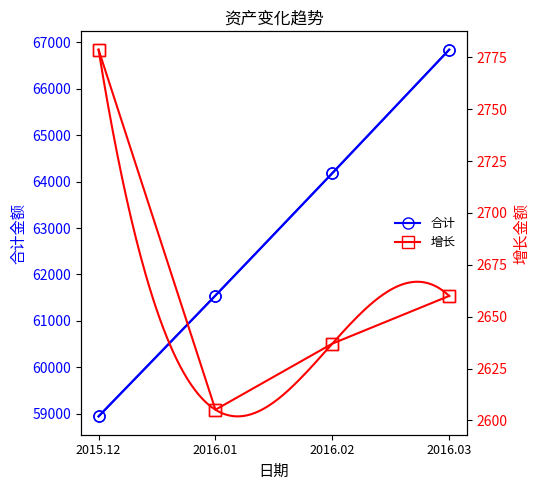

What is the total value across all series at 2016.03?

69503.6